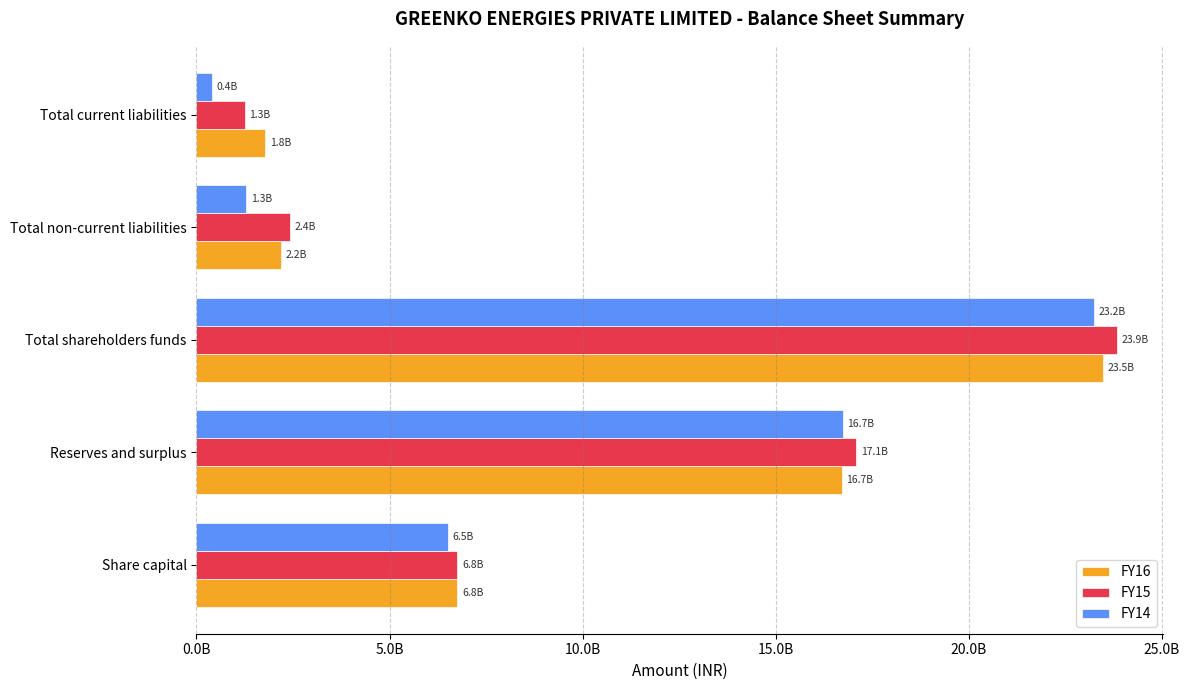

What are all the series names shown in the legend?

FY16, FY15, FY14